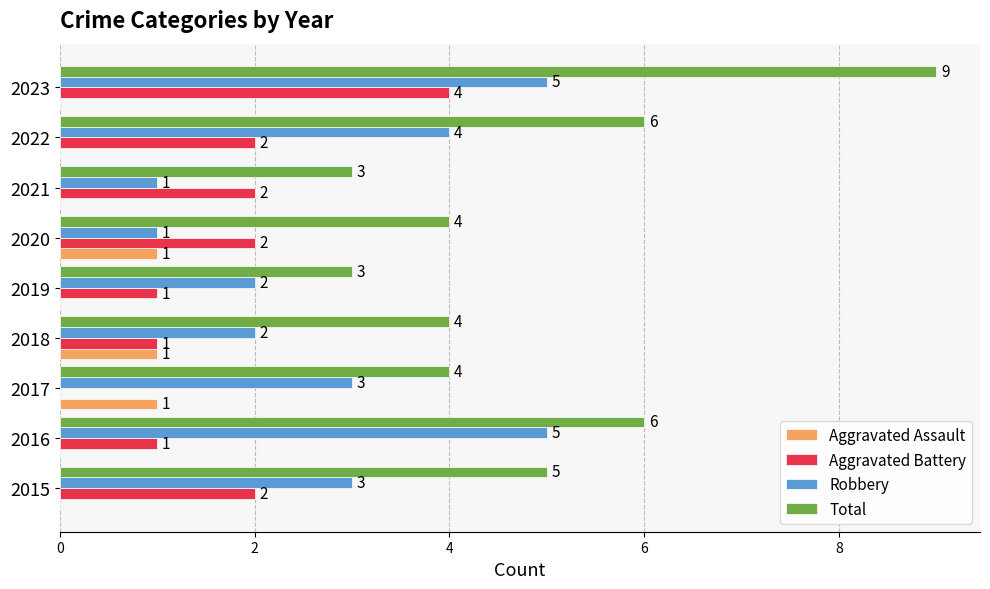

Which category has the highest value in the Aggravated Battery series?

2023